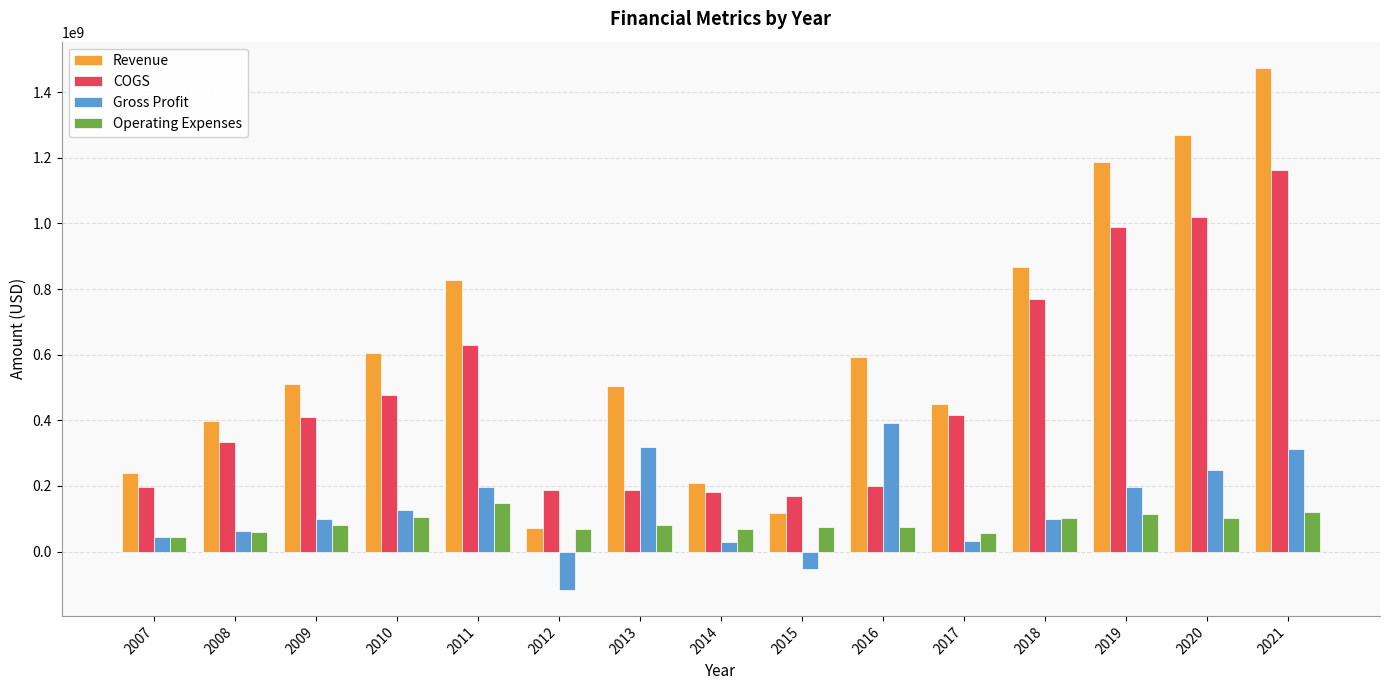

What is the minimum value shown in the chart?

-116412000